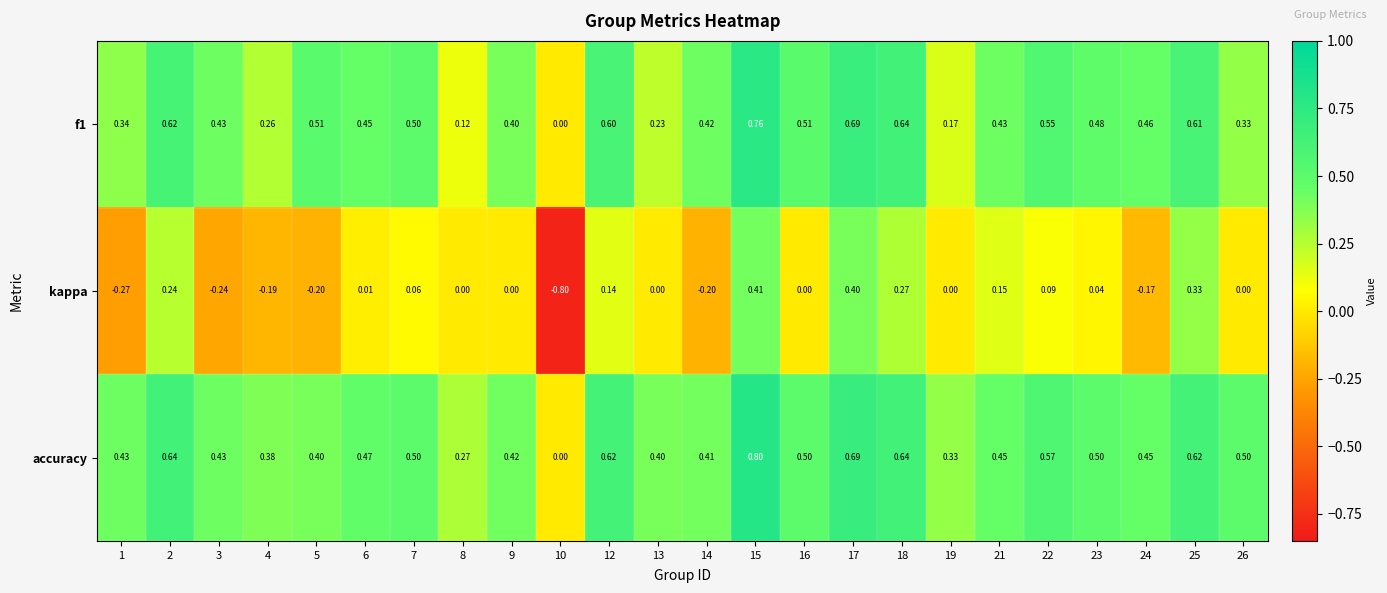

Is the value of f1 at 14 greater than the value of accuracy at 7?

No